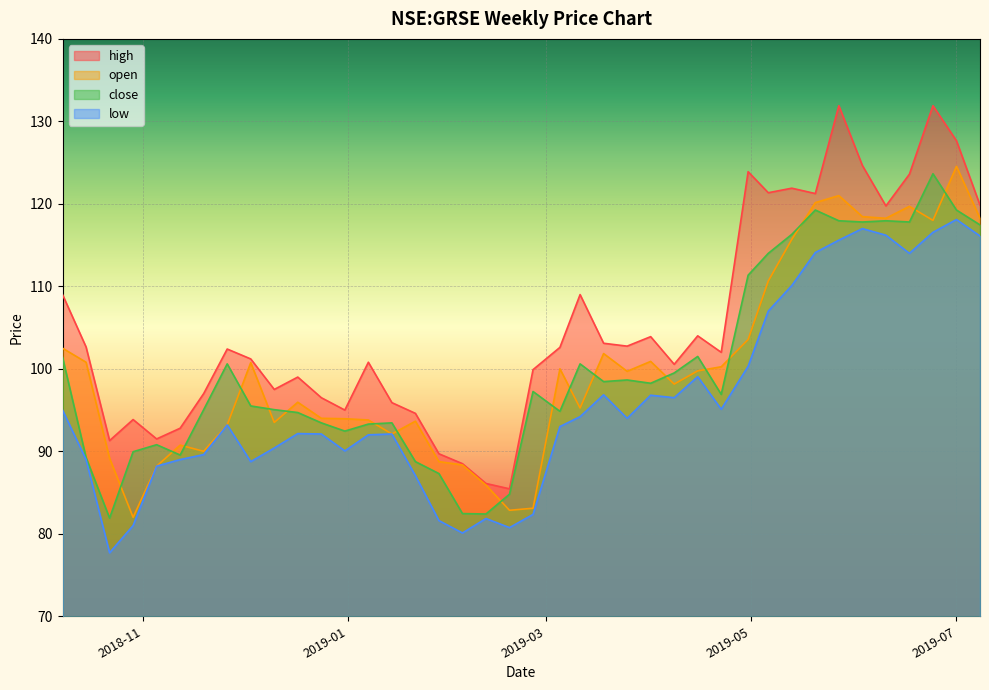

What is the sum of the open values at 2019-02-11 and 2019-05-27?

206.9